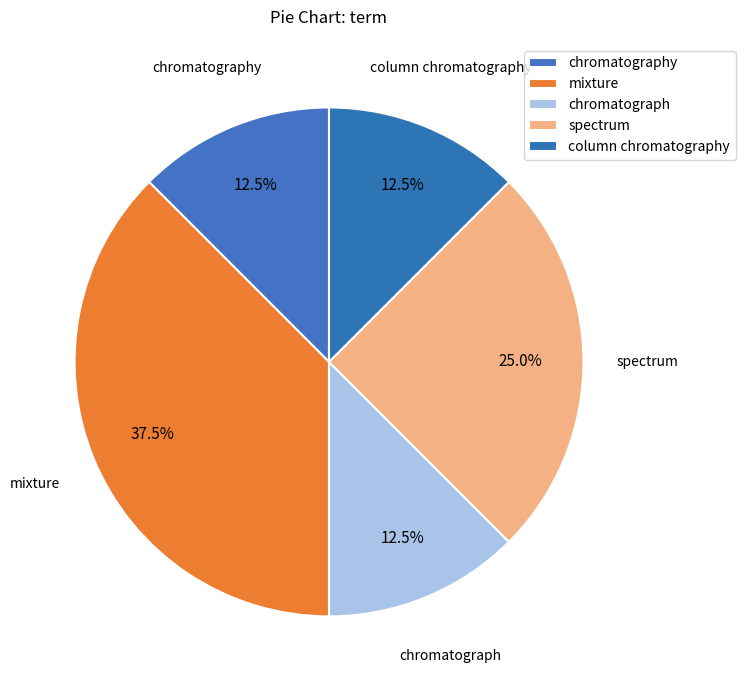

What portion of the pie excludes column chromatography?

87.5%